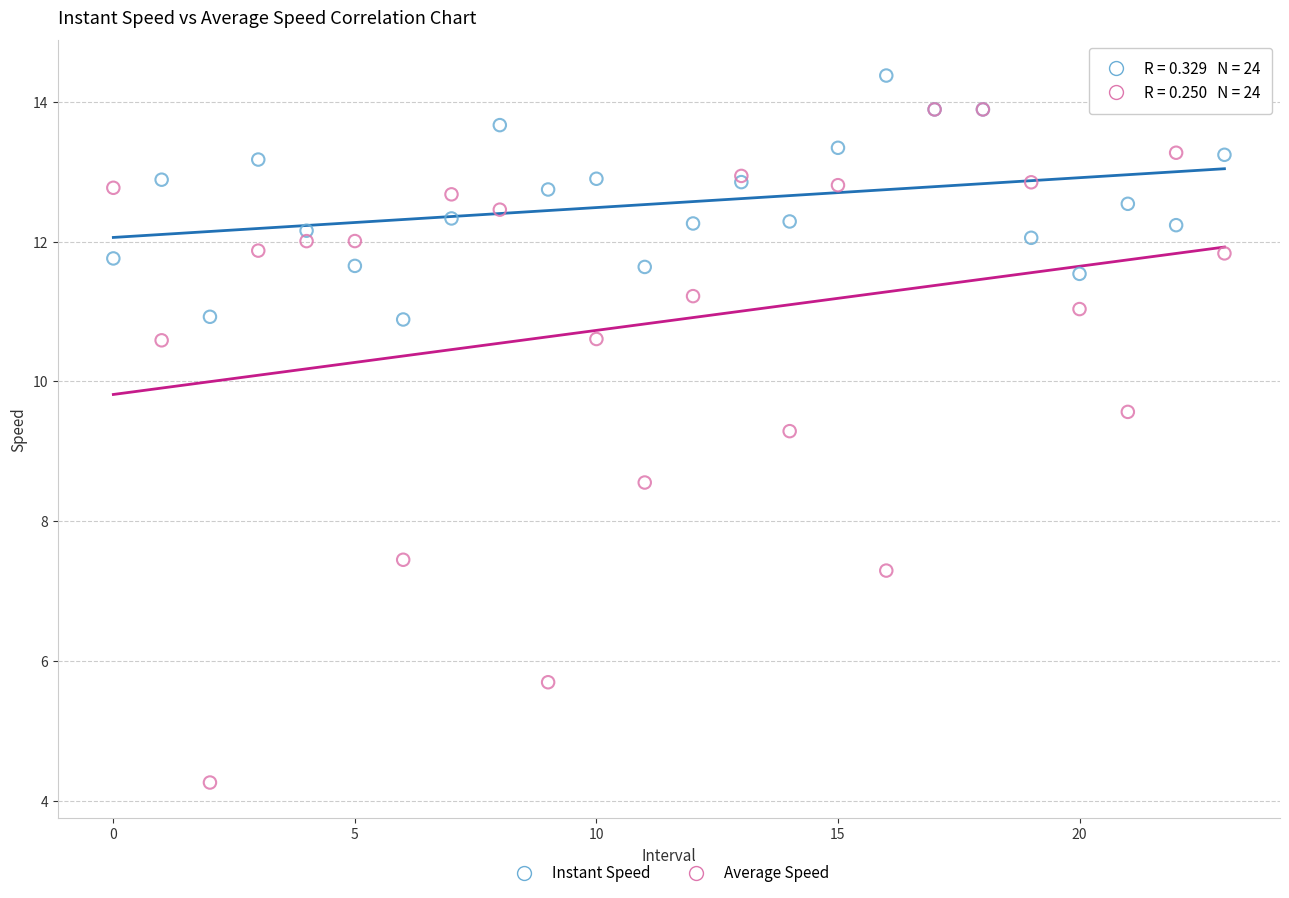

Across all series, what Y value is closest to 9?

9.3